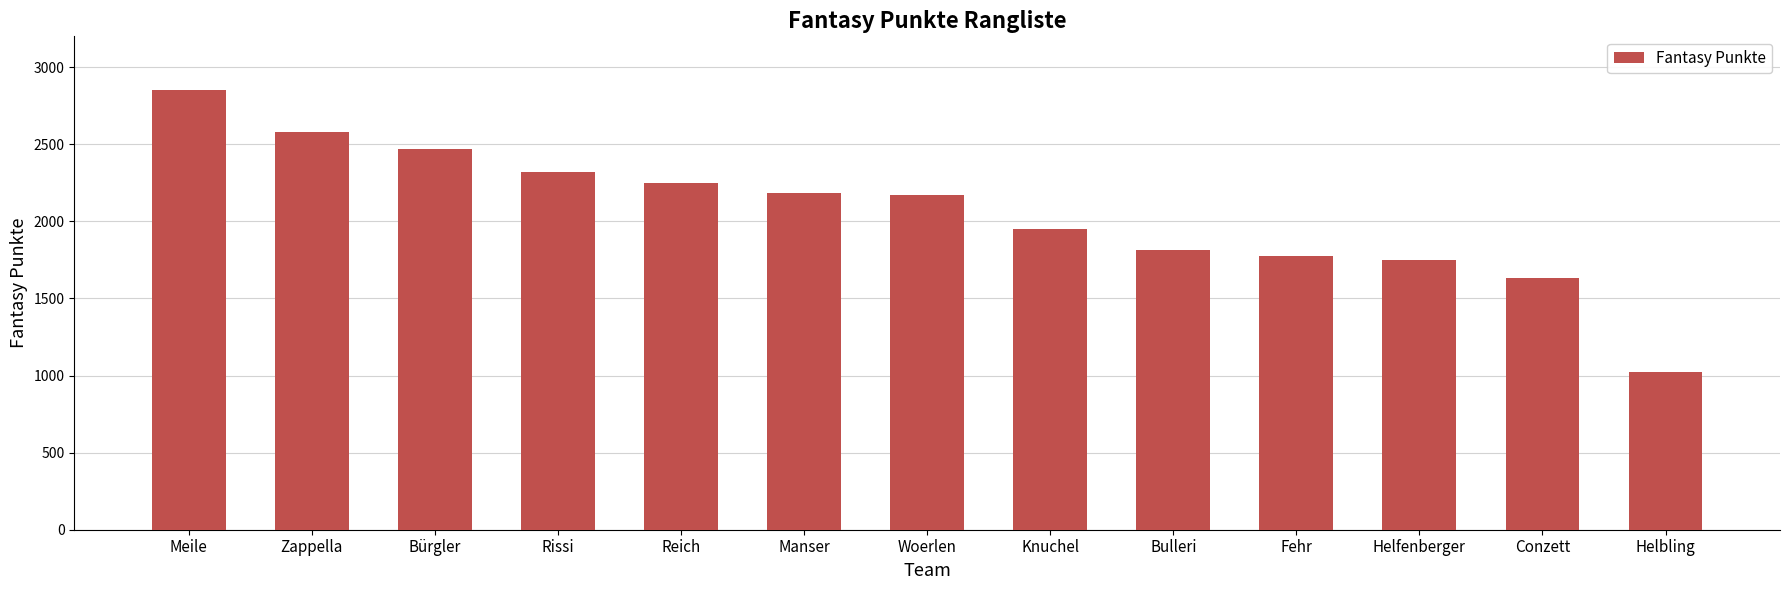

What value does the data have at Bürgler?

2469